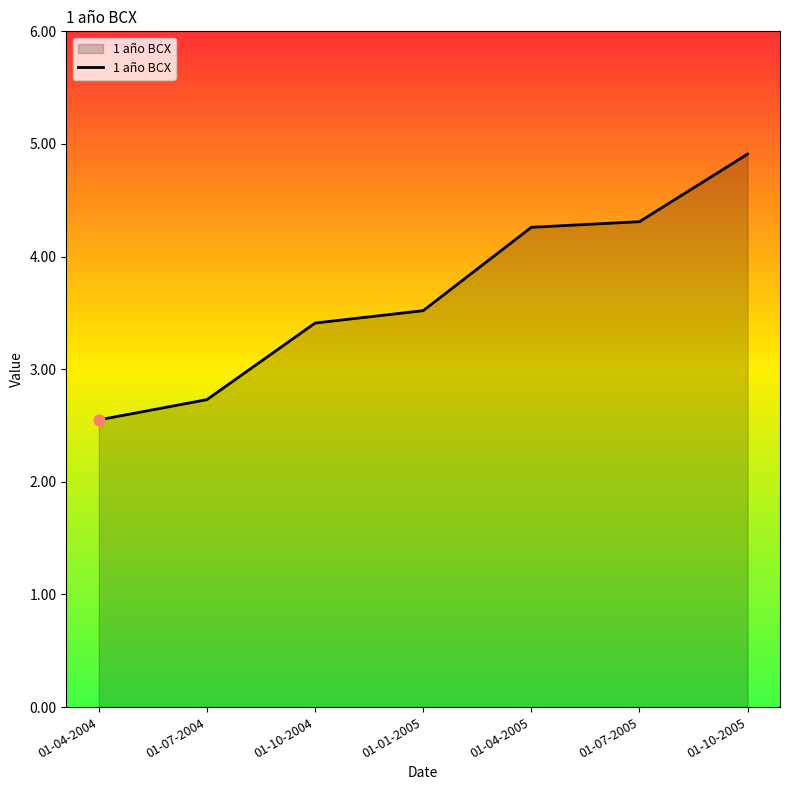

Which has a higher value, 01-04-2004 or 01-07-2005?

01-07-2005